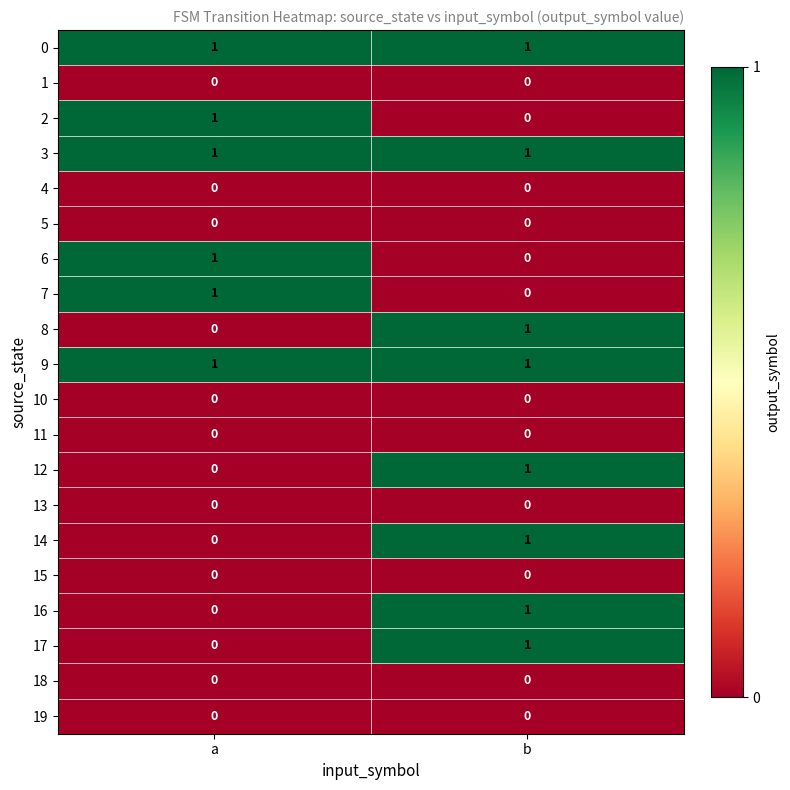

The value of 12 at a is 0. True or false?

True